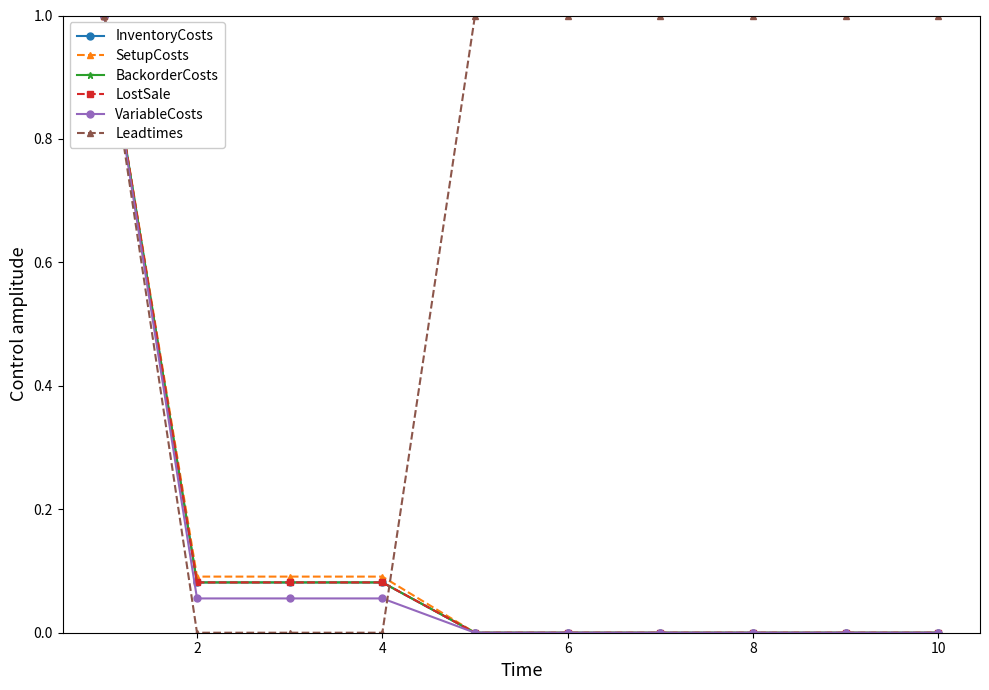

Is this an area chart (filled region under the line)?

No